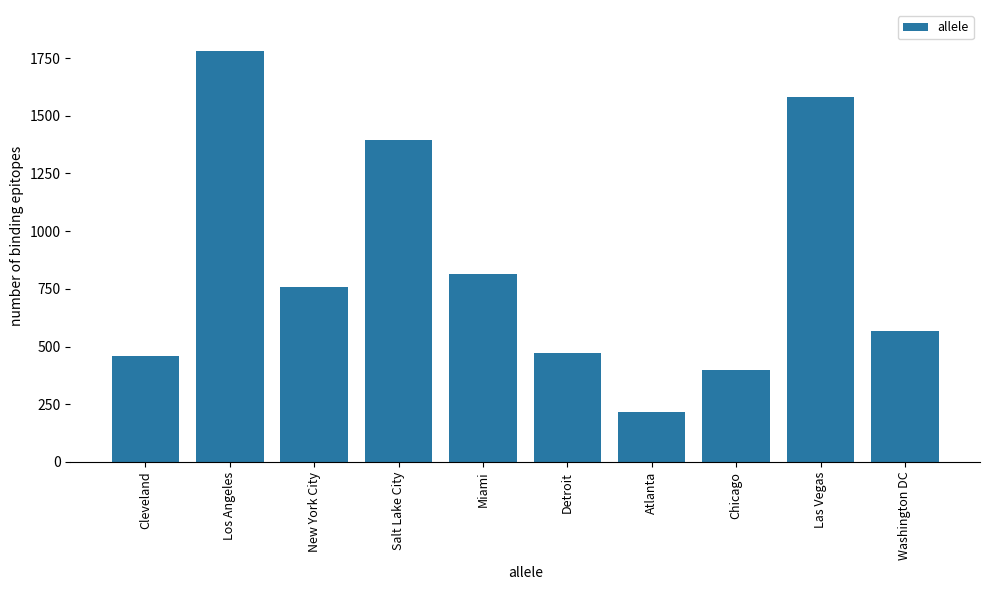

Is it true that the value at Washington DC is 567?

True